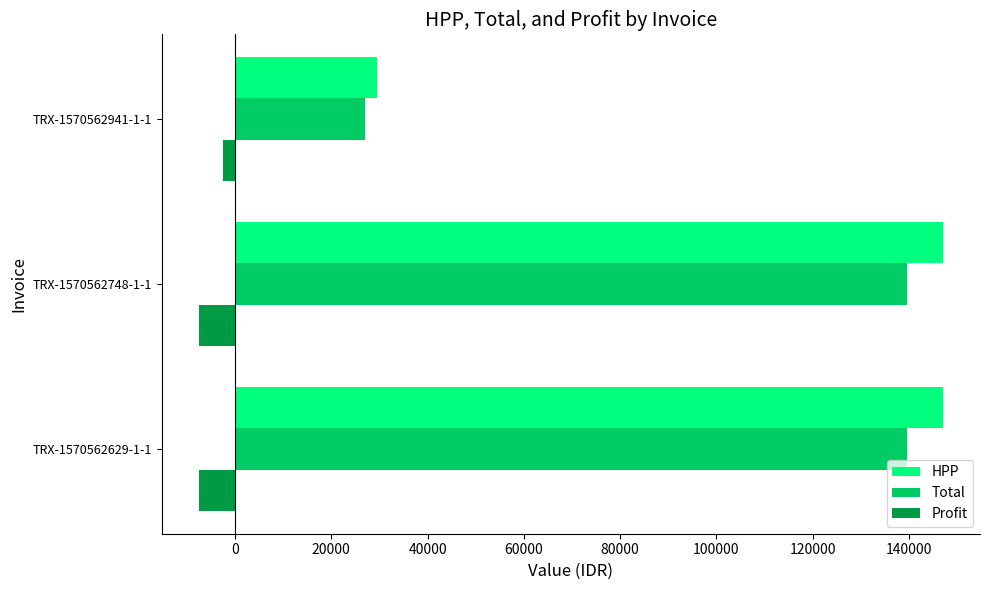

At which label is Profit closest to -4950?

TRX-1570562629-1-1